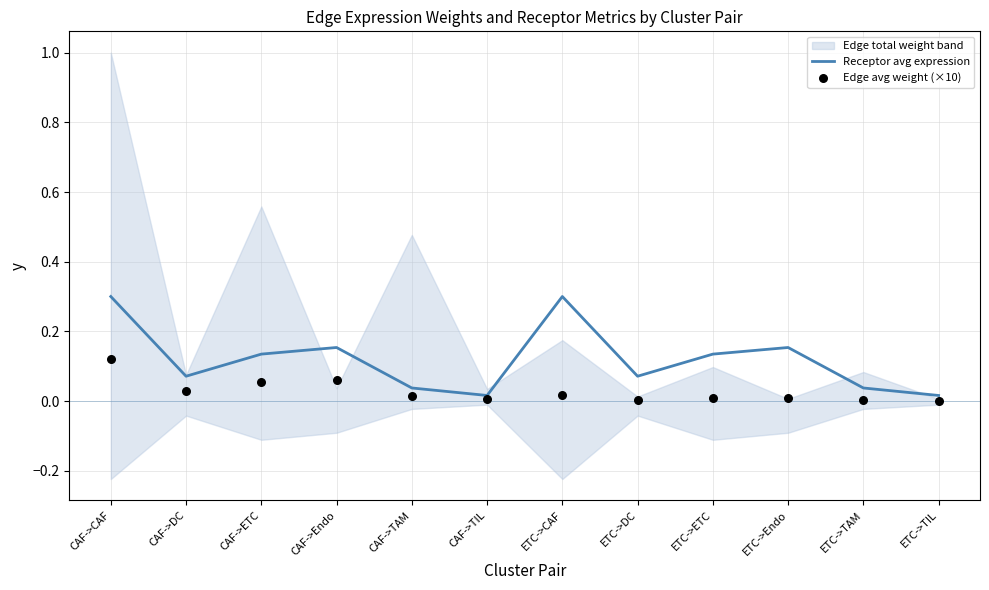

Is the value of Edge avg weight (×10) at CAF->Endo greater than the value of Receptor avg expression at ETC->Endo?

No